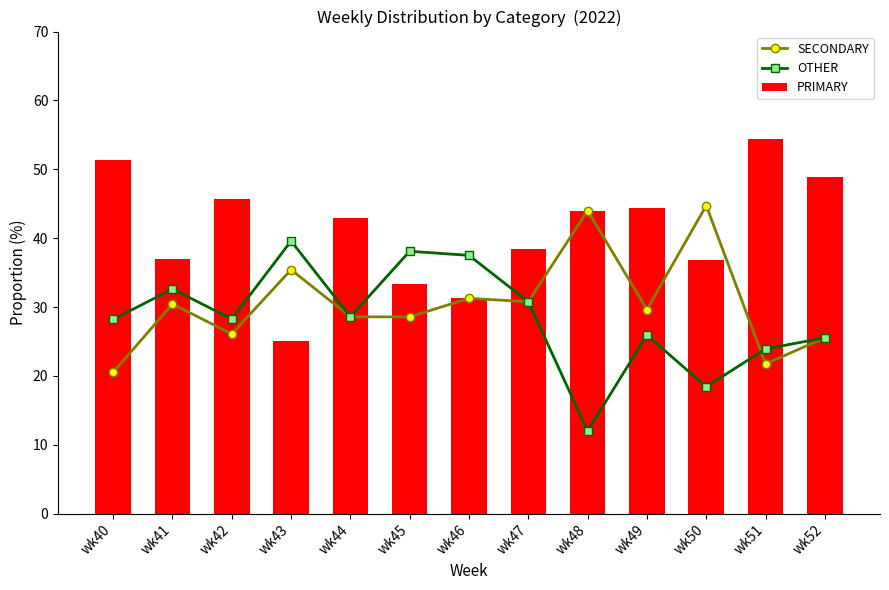

Reading left to right, extract all data points from this chart.

SECONDARY: 20.5	30.4	26.1	35.4	28.6	28.6	31.2	30.8	44.0	29.6	44.7	21.7	25.5
OTHER: 28.2	32.6	28.3	39.6	28.6	38.1	37.5	30.8	12.0	25.9	18.4	23.9	25.5
PRIMARY: 51.3	37.0	45.7	25.0	42.9	33.3	31.2	38.5	44.0	44.4	36.8	54.3	48.9